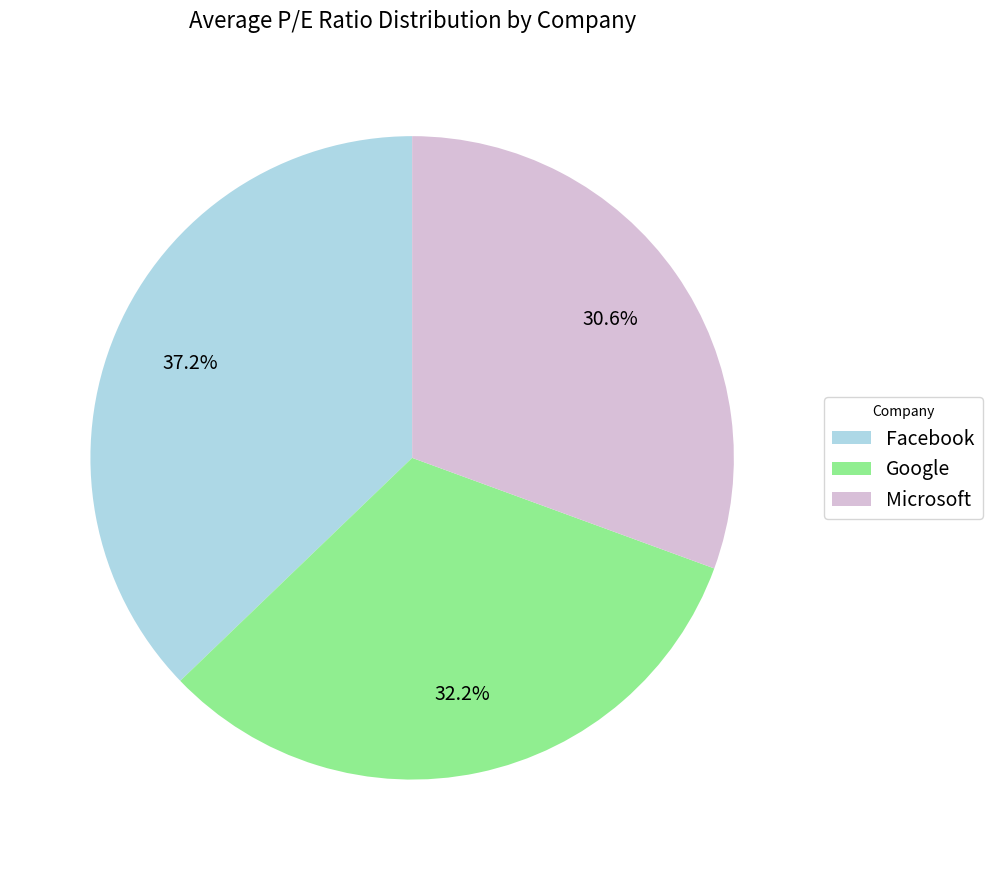

How many slices are in this pie chart?

3